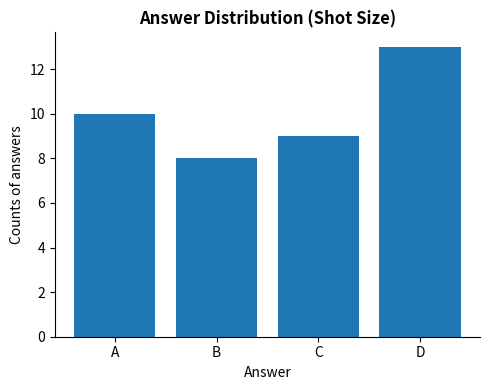

What is the change in value from A to B?

-2